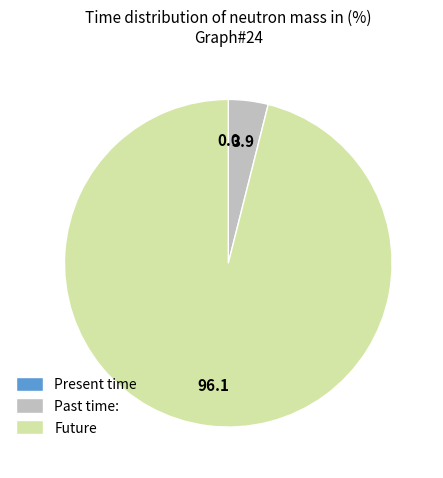

Which category has the biggest portion of the pie?

Future